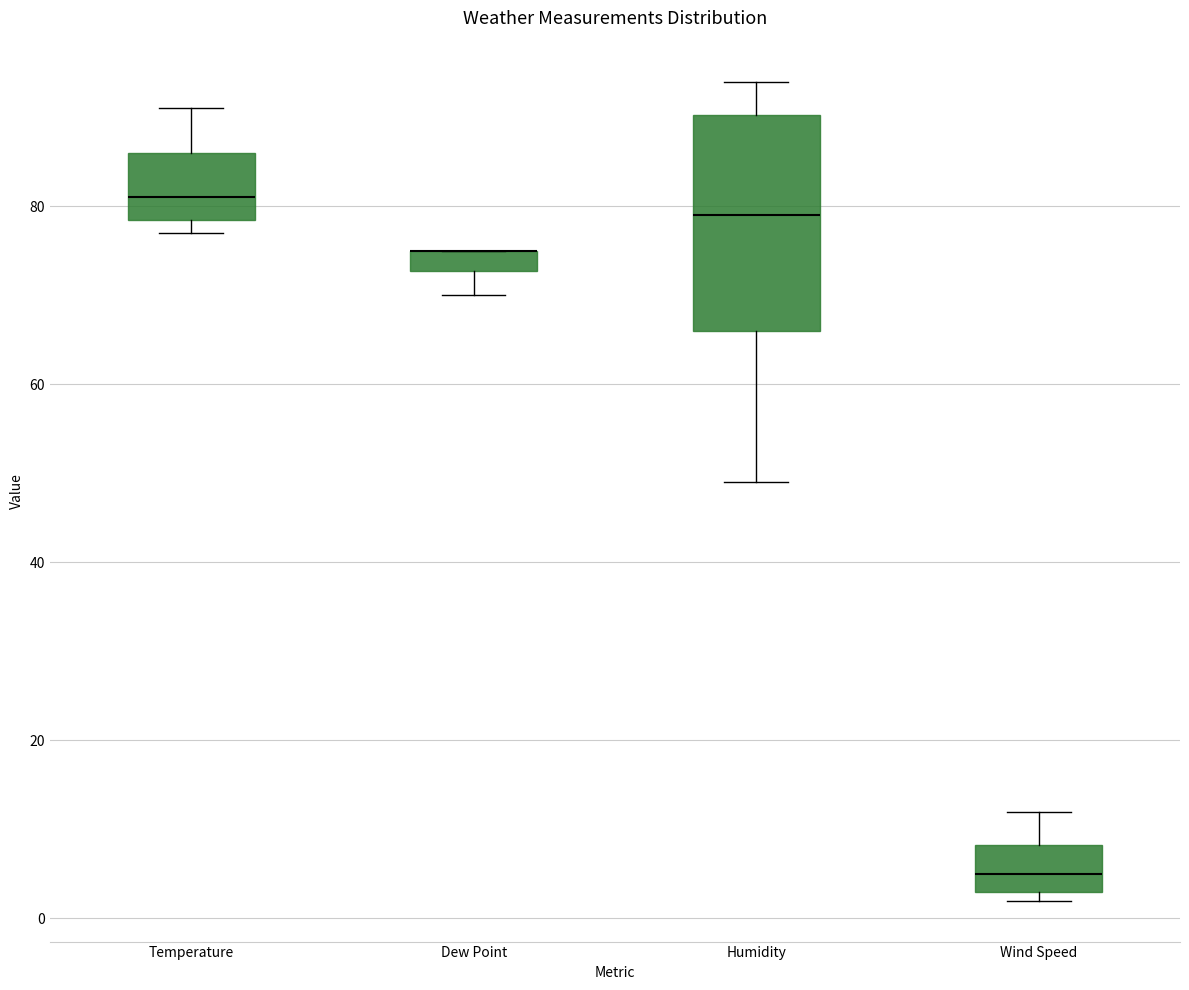

Where does the lower whisker of the box for Dew Point end on the y-axis? The values are not printed on the chart, so give them approximately, as read against the axis.

70